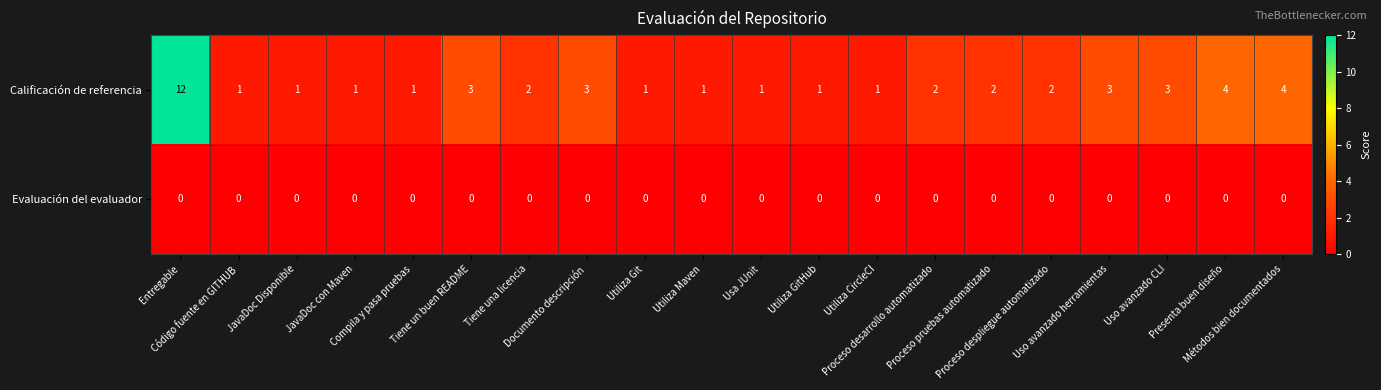

What is the difference between the maximum and minimum values in the Calificación de referencia series?

11